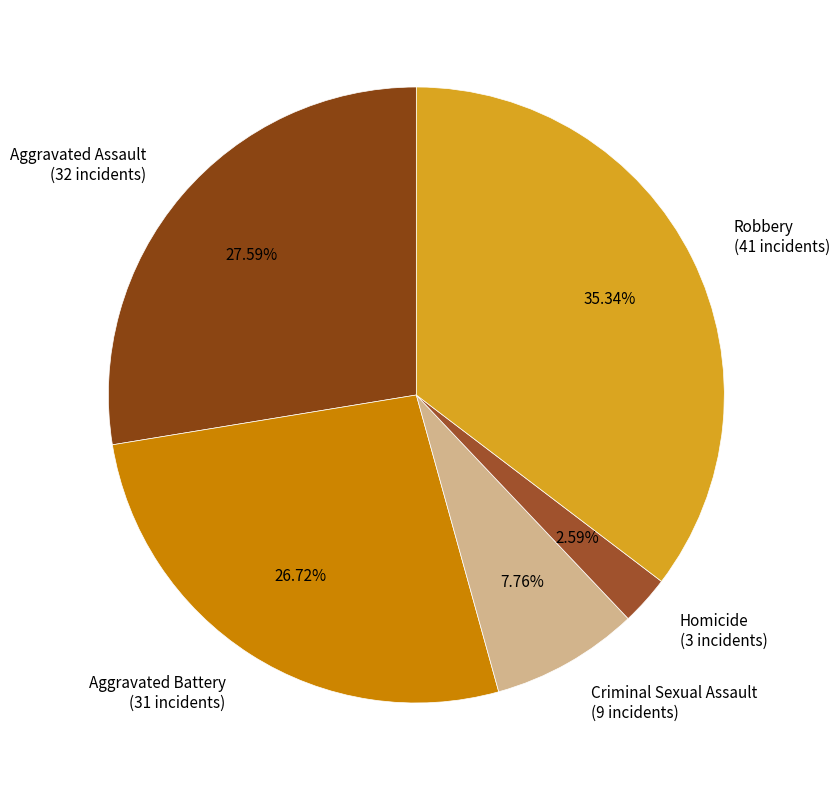

Which category has the biggest portion of the pie?

Robbery